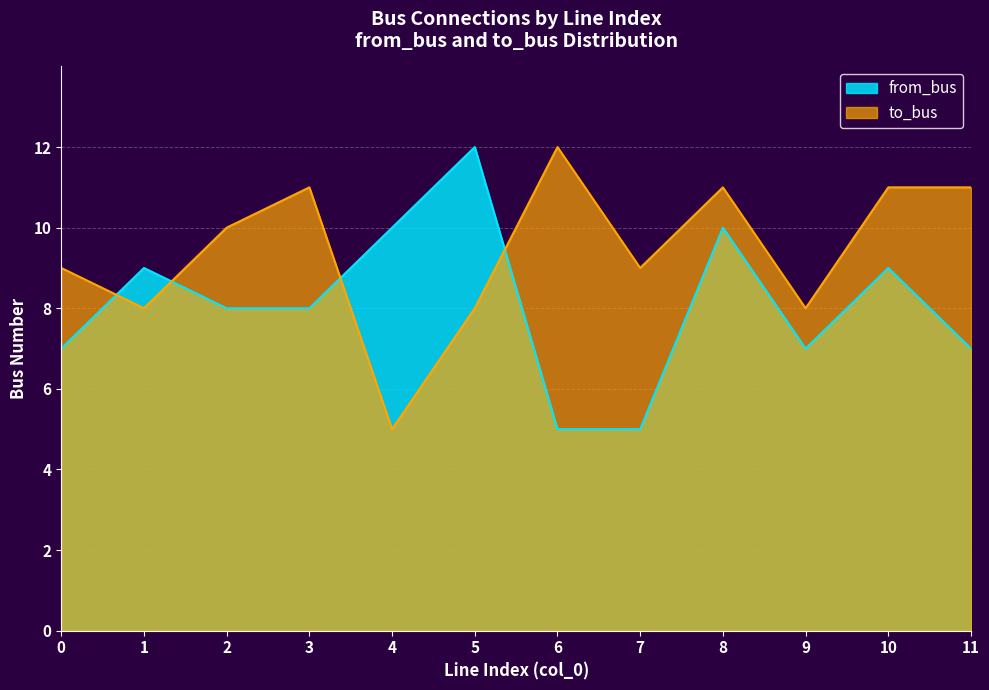

Rank the series at 9 from lowest to highest value.

from_bus, to_bus